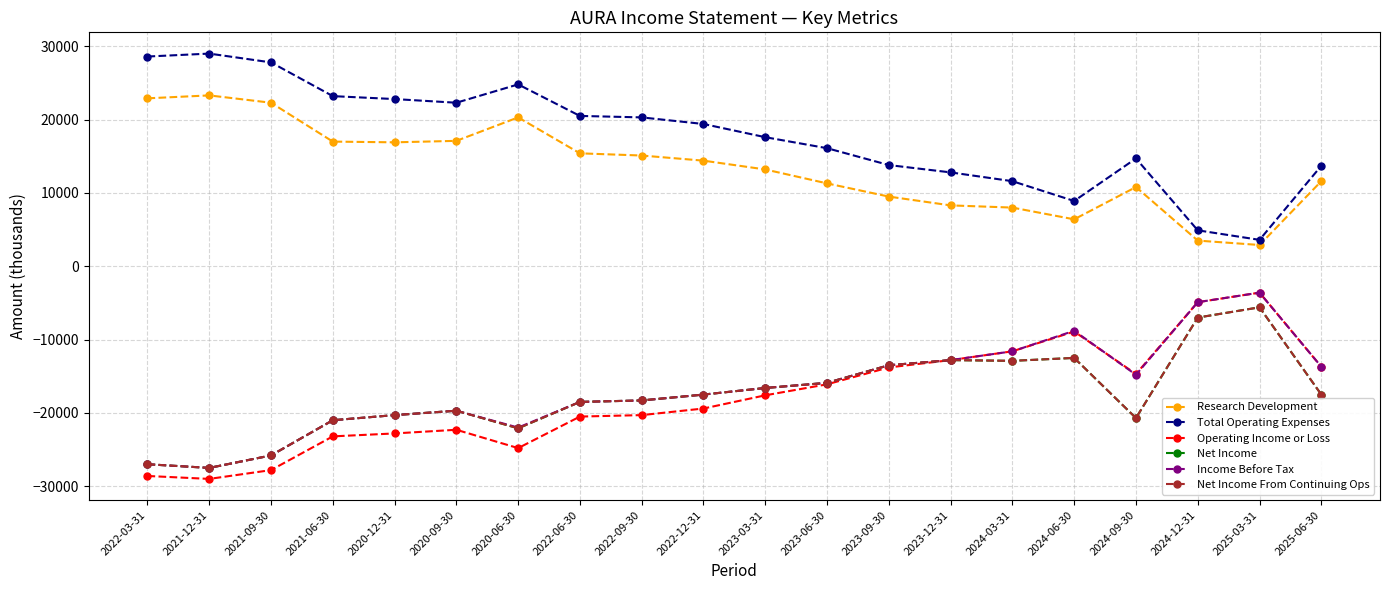

What is the difference between the maximum and minimum values in the Net Income From Continuing Ops series?

21900